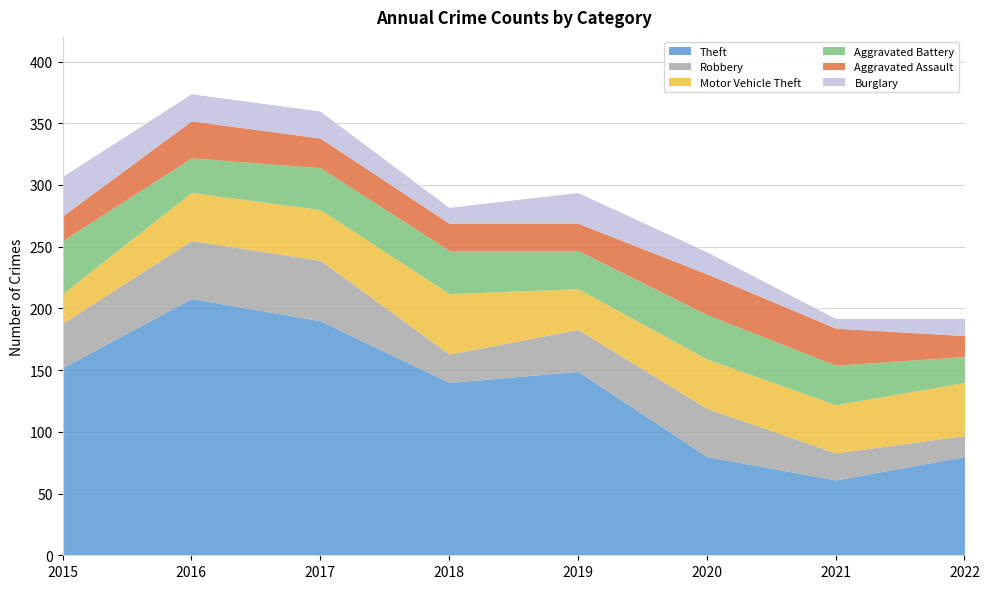

What is the greatest value displayed?

208